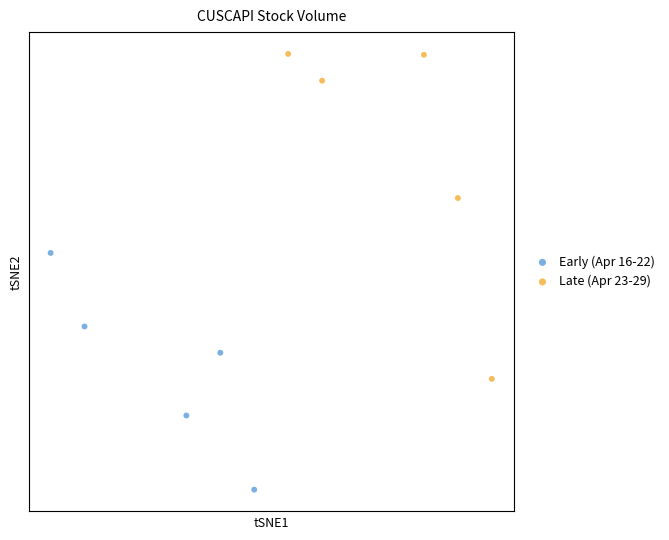

What are all the series names shown in the legend?

Early (Apr 16-22), Late (Apr 23-29)